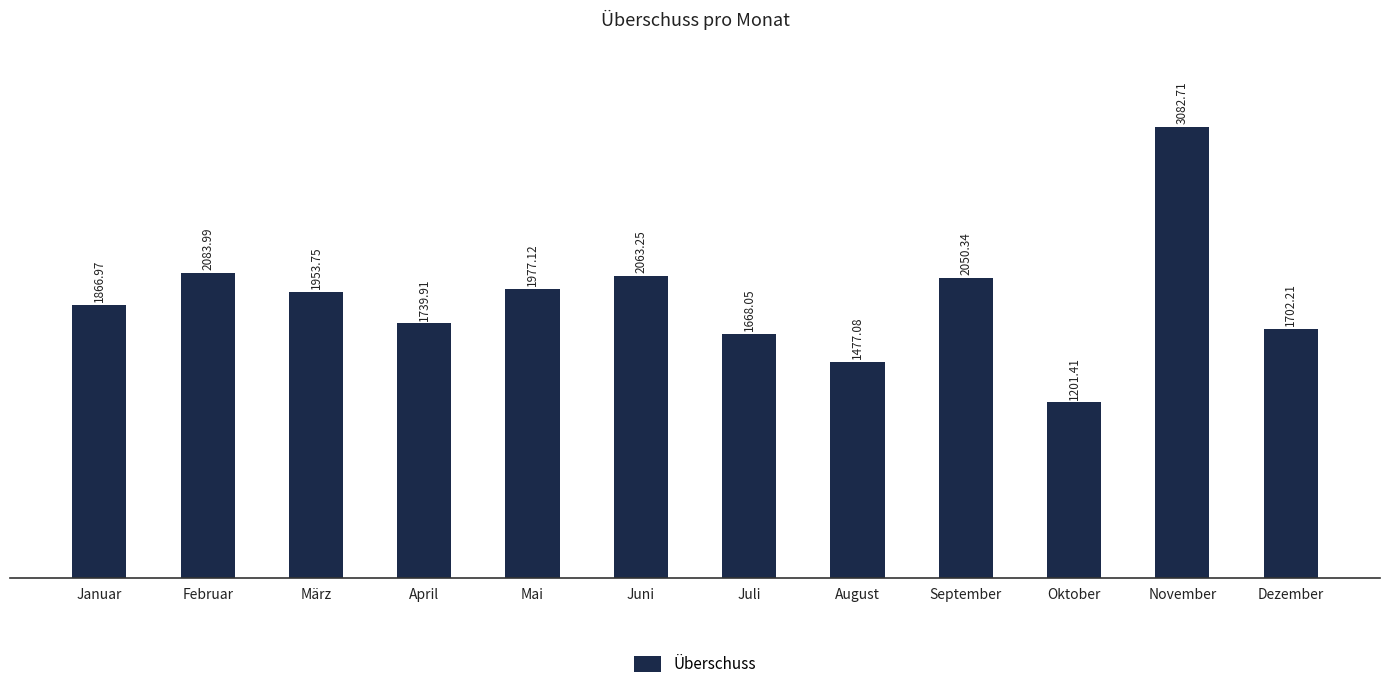

What is the change in value from Januar to März?

+86.8